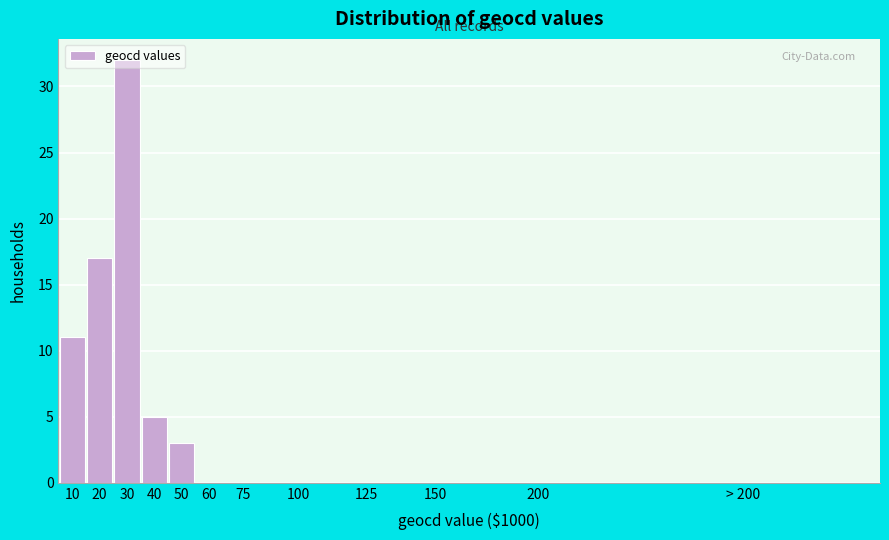

What is the sum of all values?

68